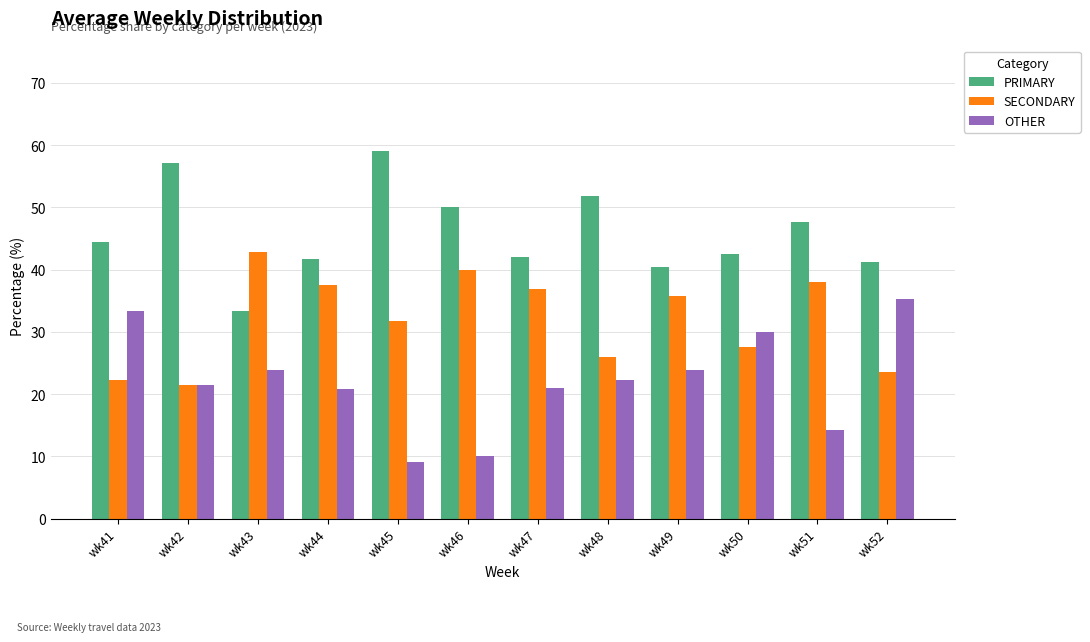

What is the highest value of the PRIMARY series?

59.1